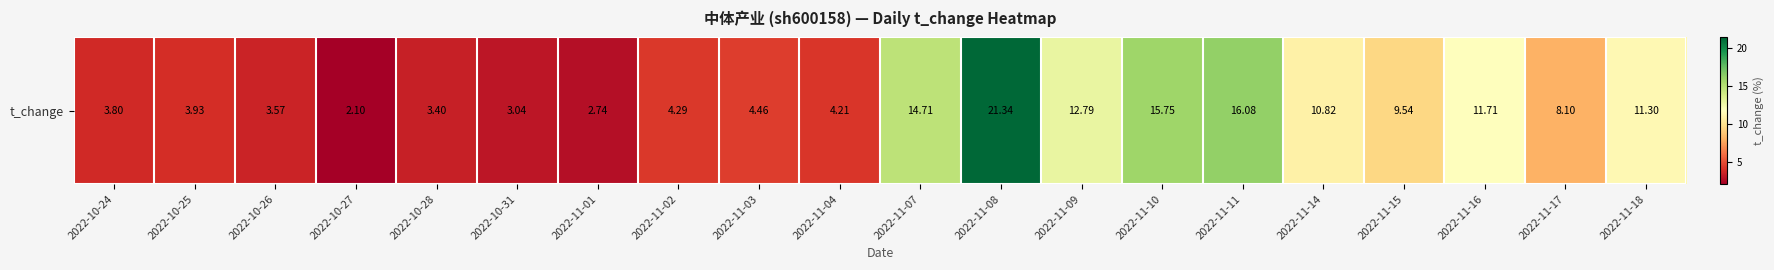

What is the ratio of the value at 2022-10-24 to the value at 2022-11-04?

0.9